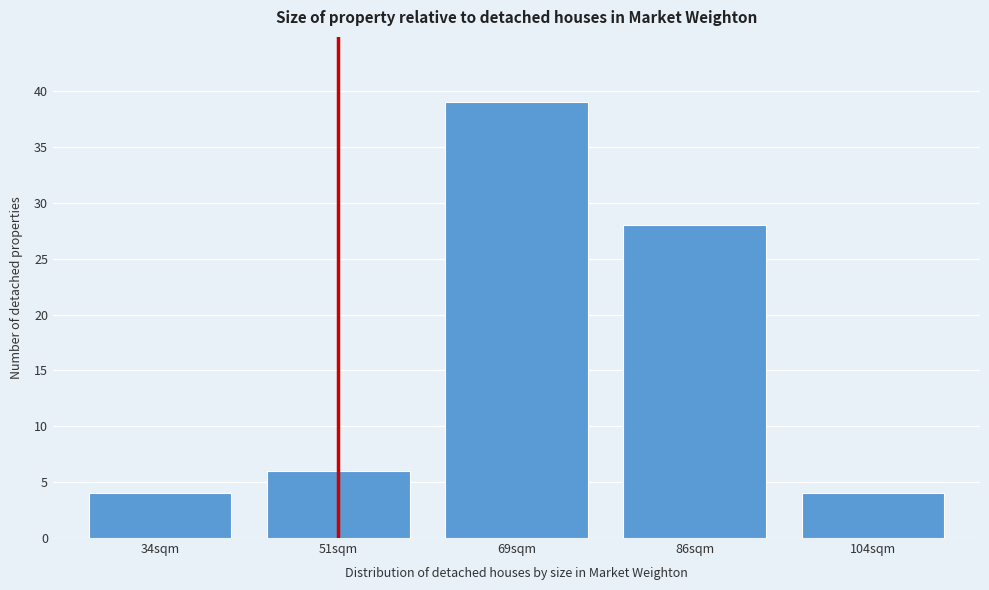

Reading left to right, extract all data points from this chart.

34sqm=4	51sqm=6	69sqm=39	86sqm=28	104sqm=4